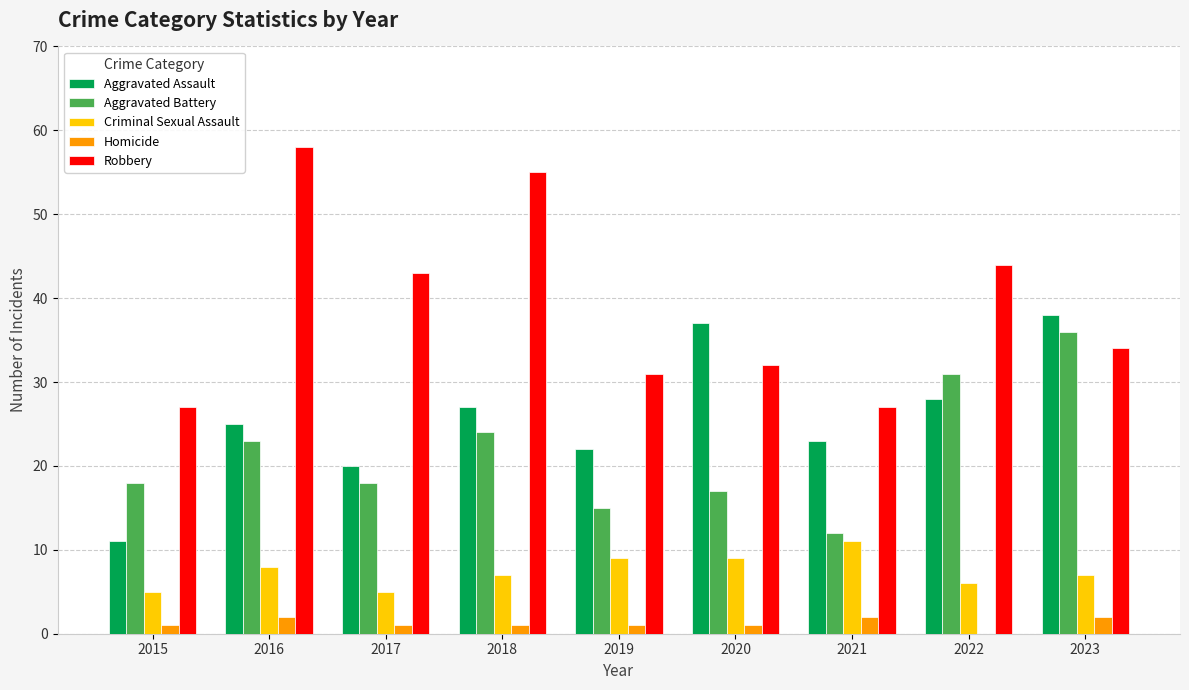

At which category does the chart reach its peak across all series?

2016